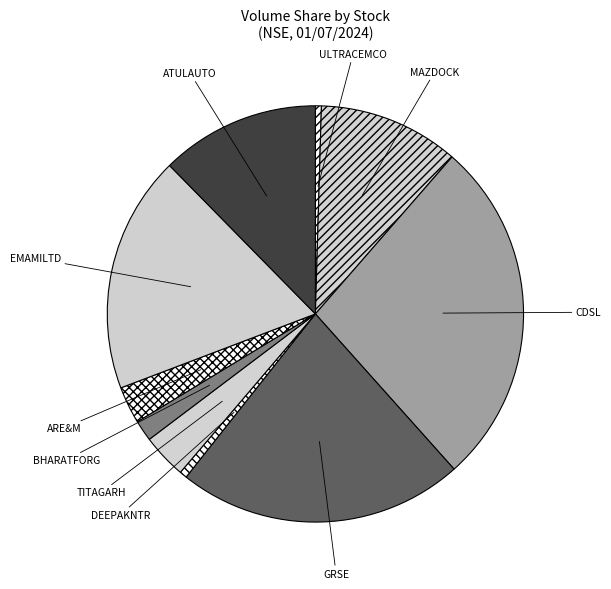

How many slices are in this pie chart?

10